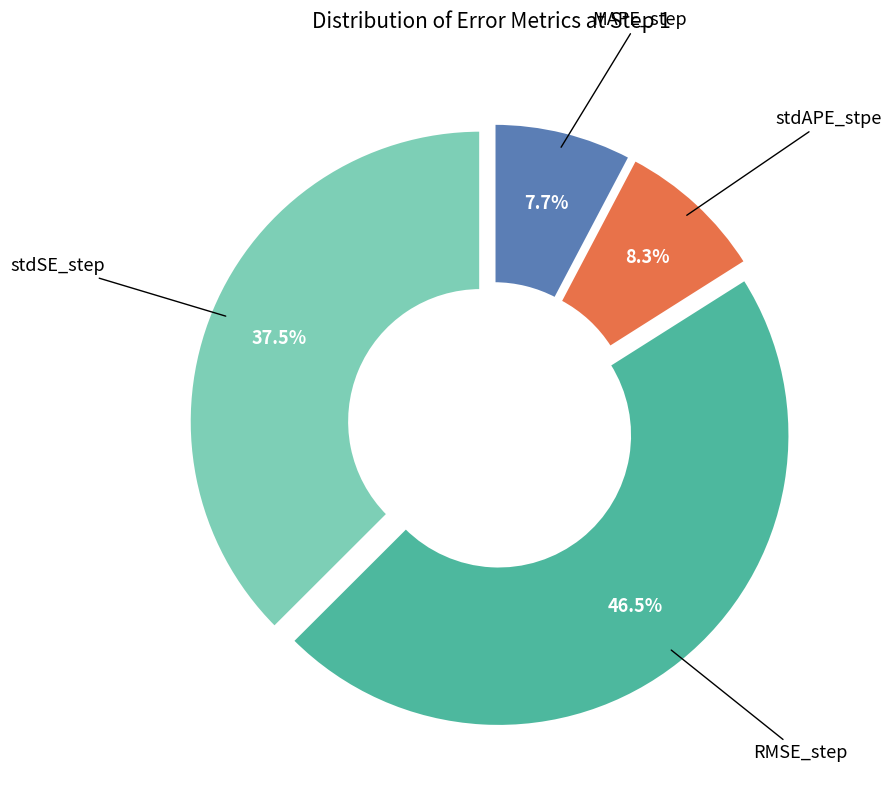

To the nearest percent, what percentage of the pie is stdAPE_stpe?

8%